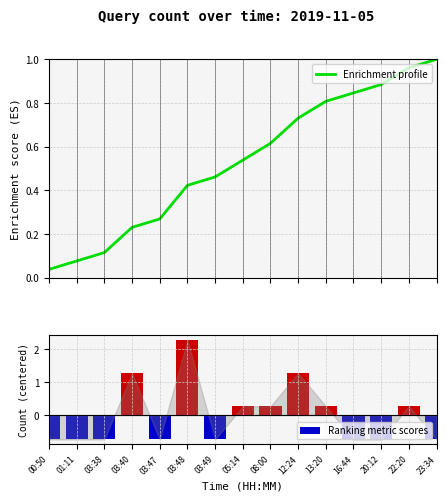

What is the label of the 11th bar from the left?

13:20